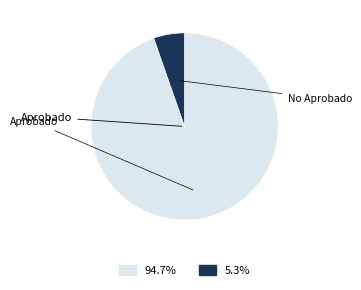

Is there any slice that represents more than half of the pie?

Yes